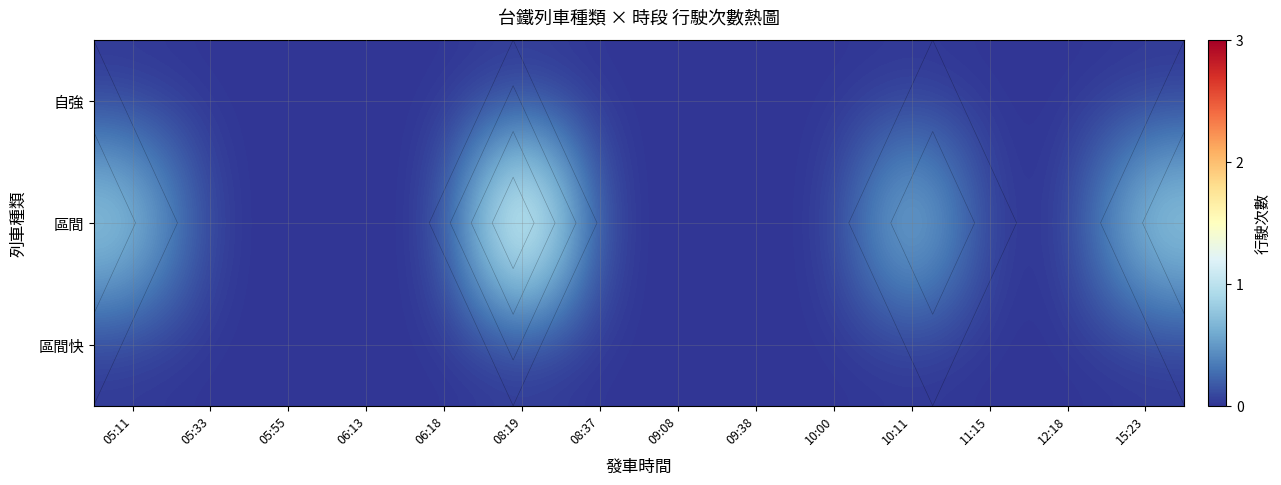

List the series in order of their peak value, lowest first.

自強, 區間快, 區間